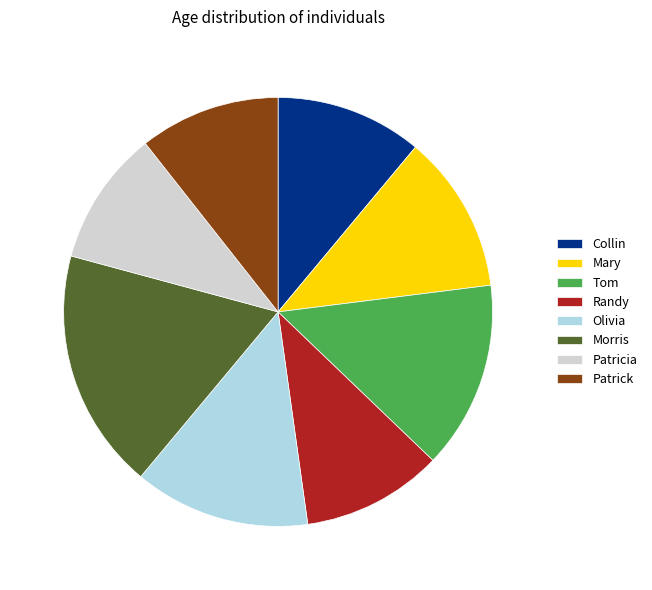

Does Morris account for over 50% of the chart?

No